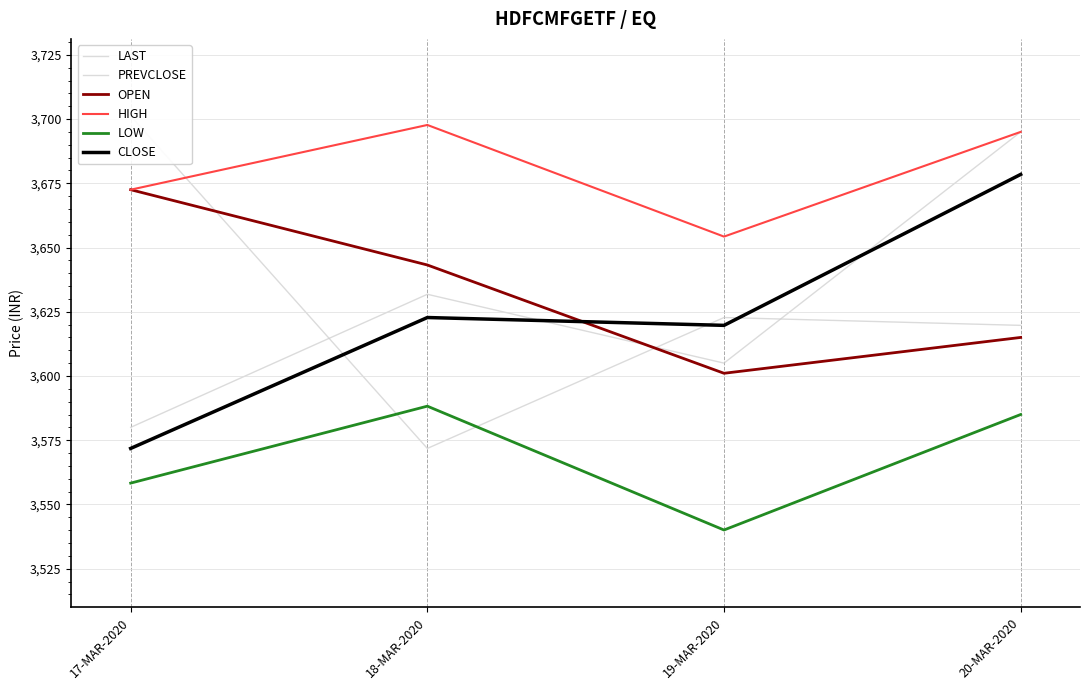

The value of LOW at 20-MAR-2020 is 5868.8. True or false?

False